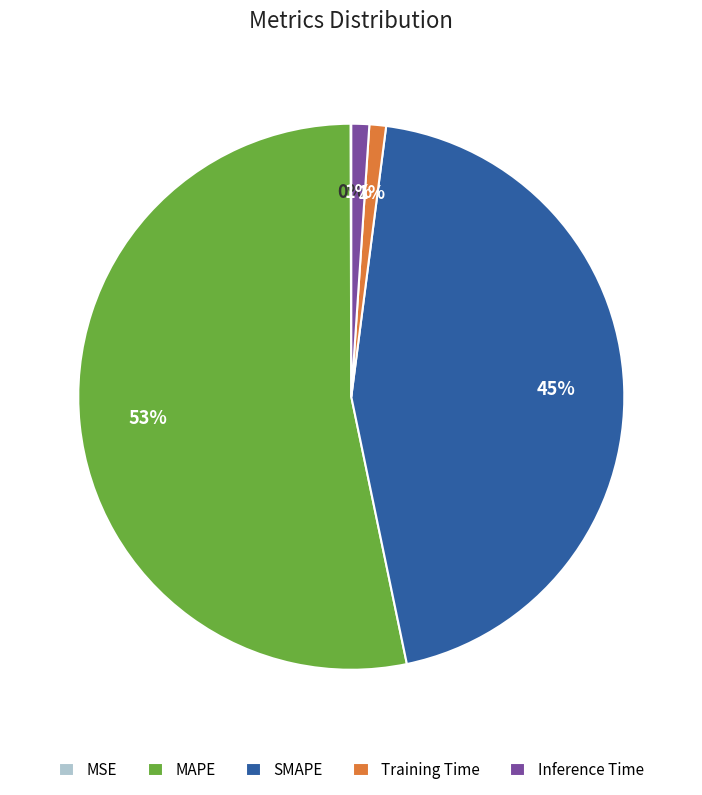

The SMAPE slice represents 45% of the pie. True or false?

True